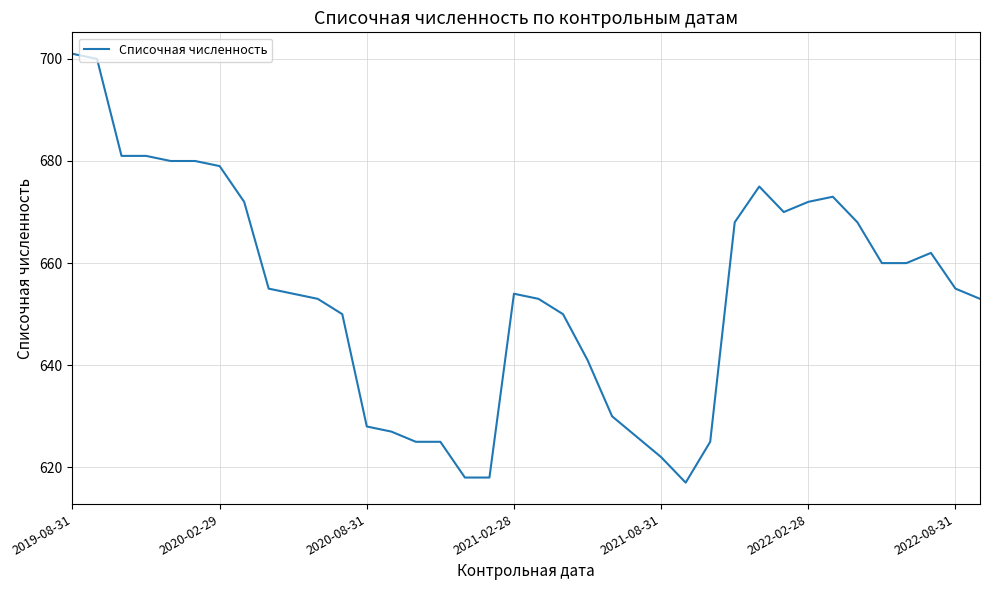

What is the difference between the second highest and second lowest values?

82